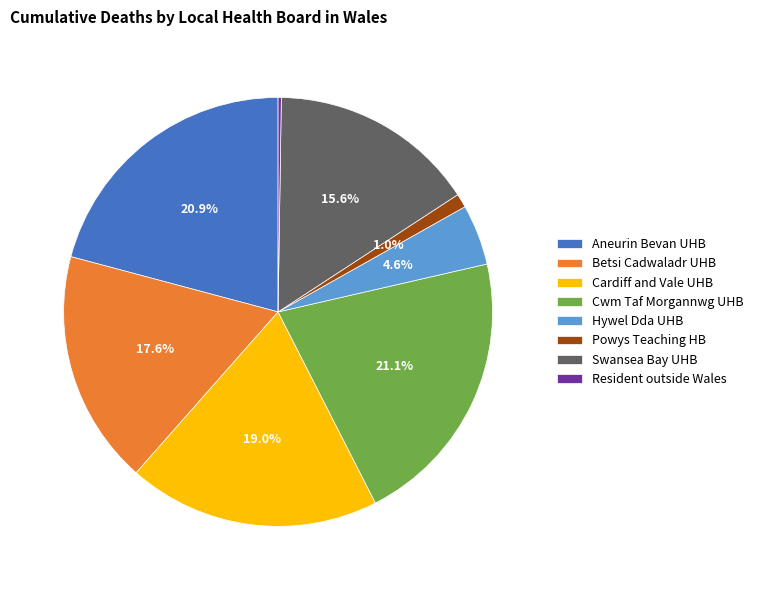

To the nearest percent, what is the difference between the largest and smallest slice percentages?

21%